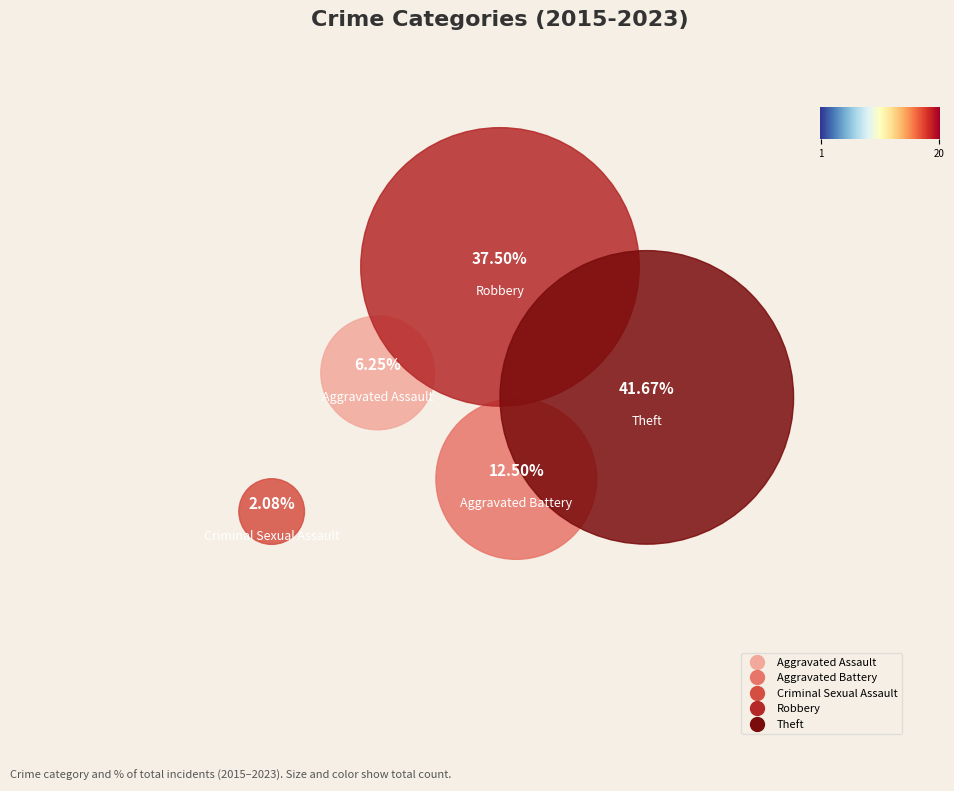

To the nearest percent, what is the average slice percentage?

20%